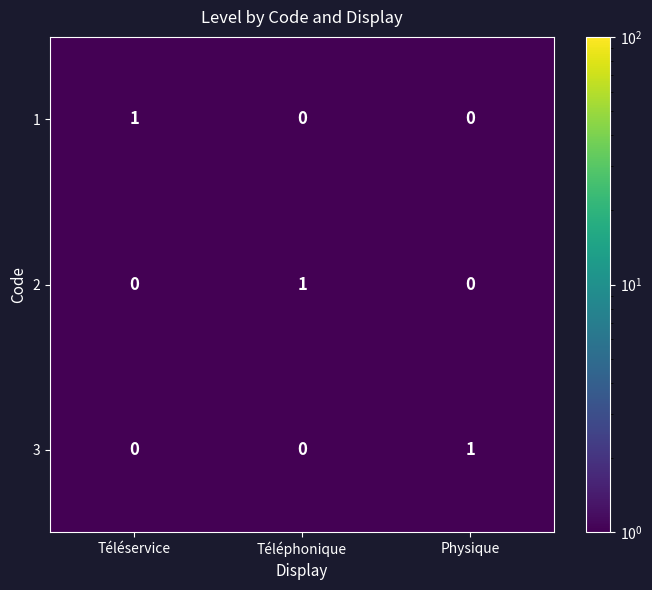

The 3 series shows 0 at Téléphonique. True or false?

True